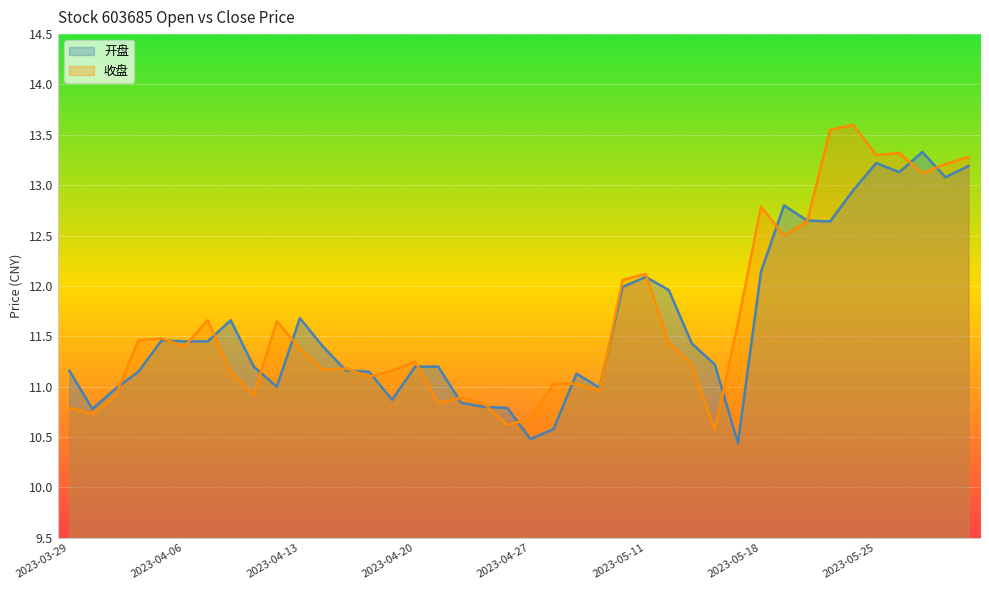

At which category is the sum across all series the highest?

2023-05-24